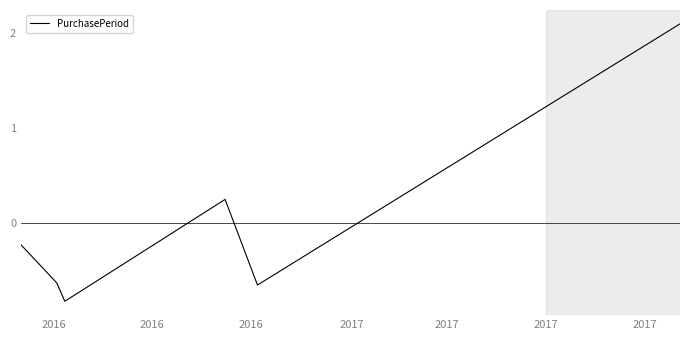

How many series are shown in this chart?

1